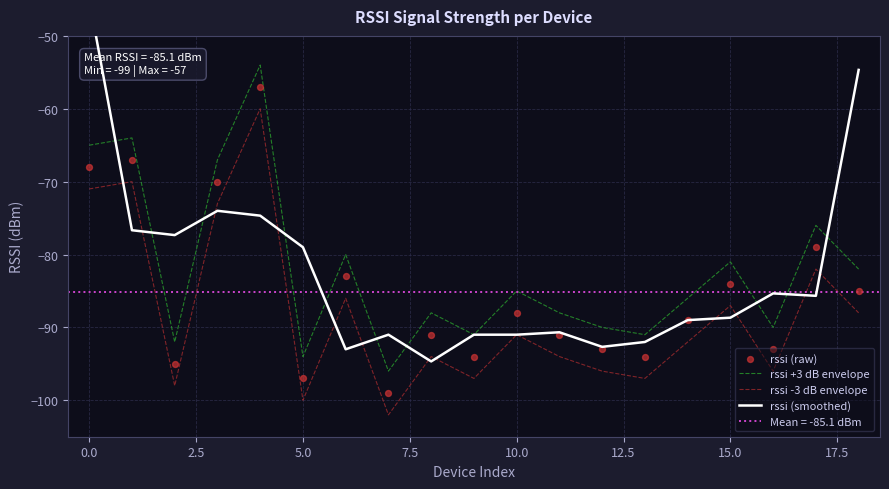

Which series reaches the minimum Y coordinate?

rssi -3 dB envelope